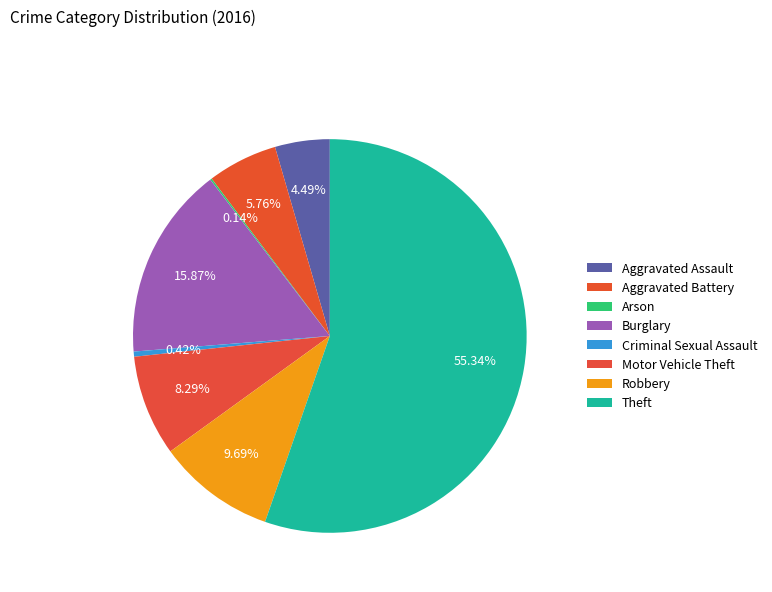

What is the largest slice in the pie chart?

Theft